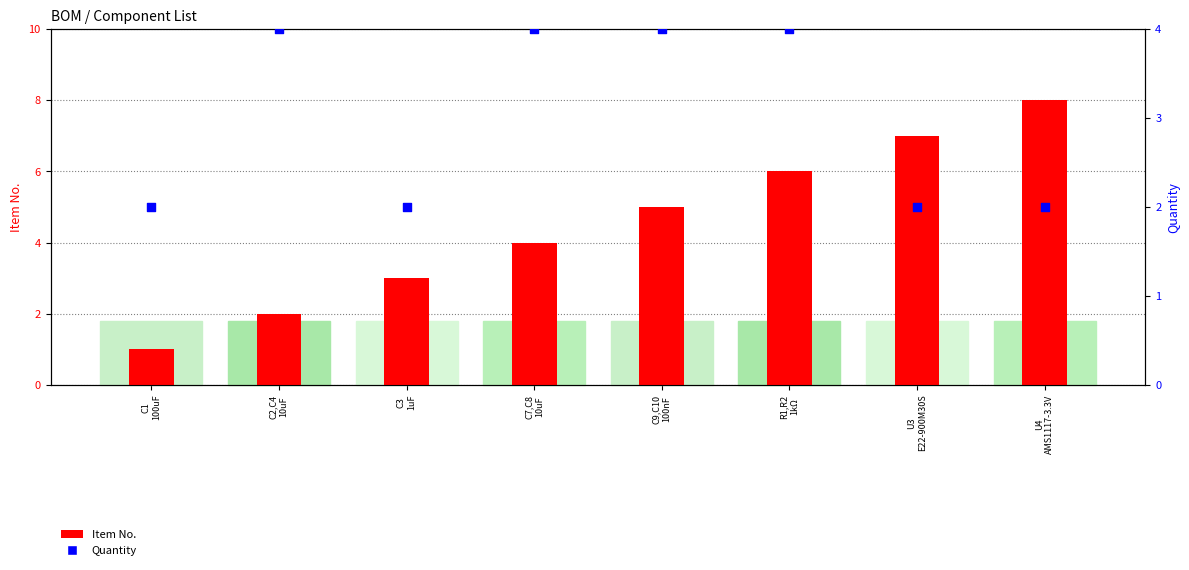

Which series reaches the minimum Y coordinate?

Item No.